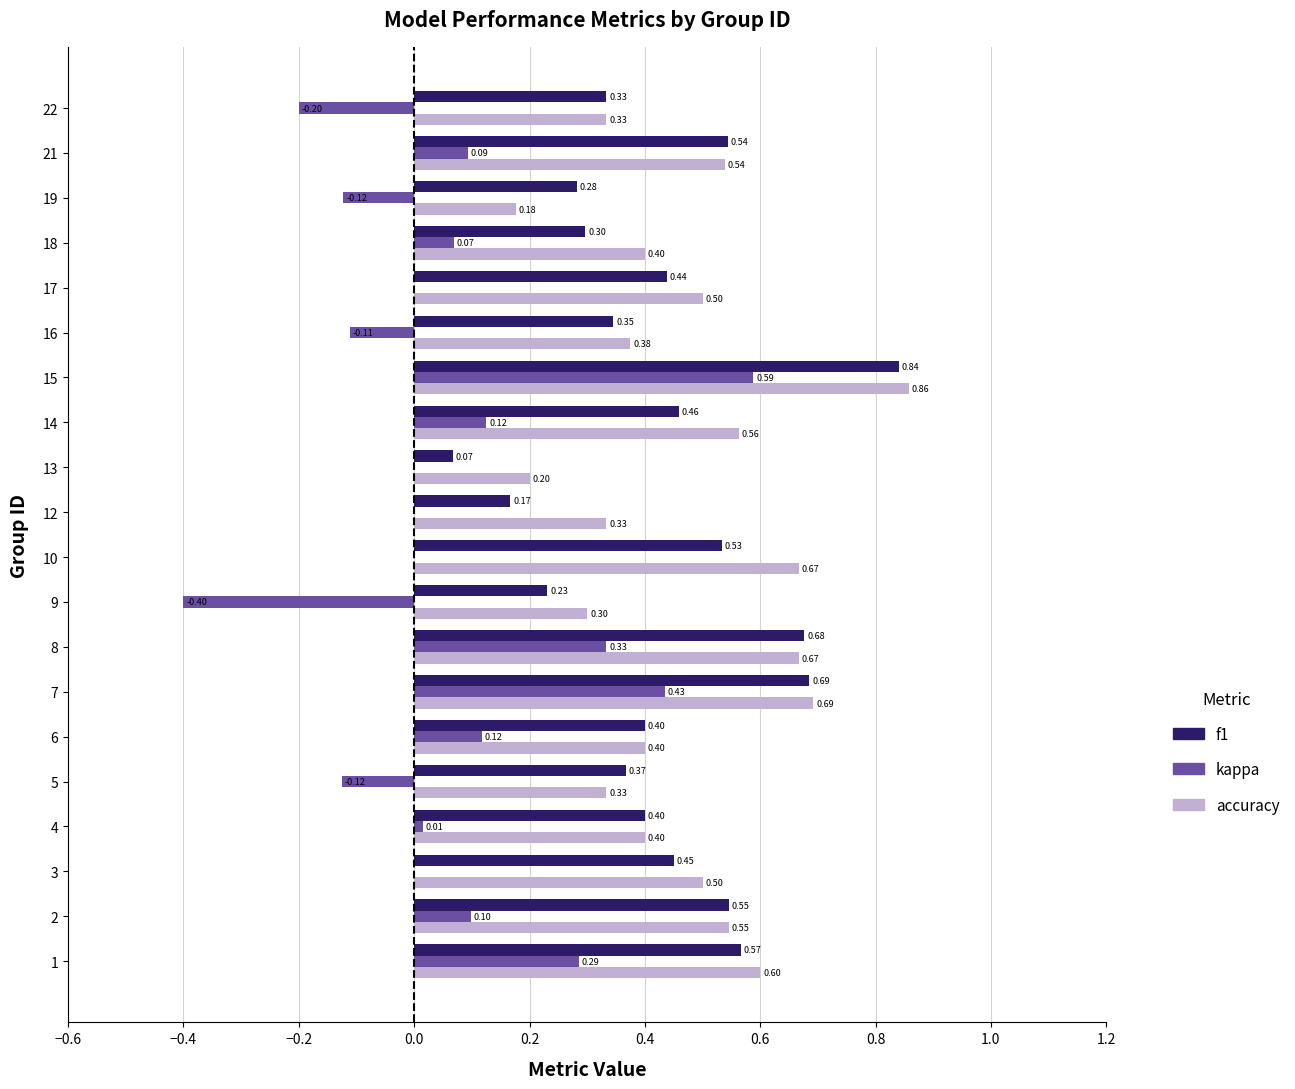

Which series has the largest total across all categories?

accuracy